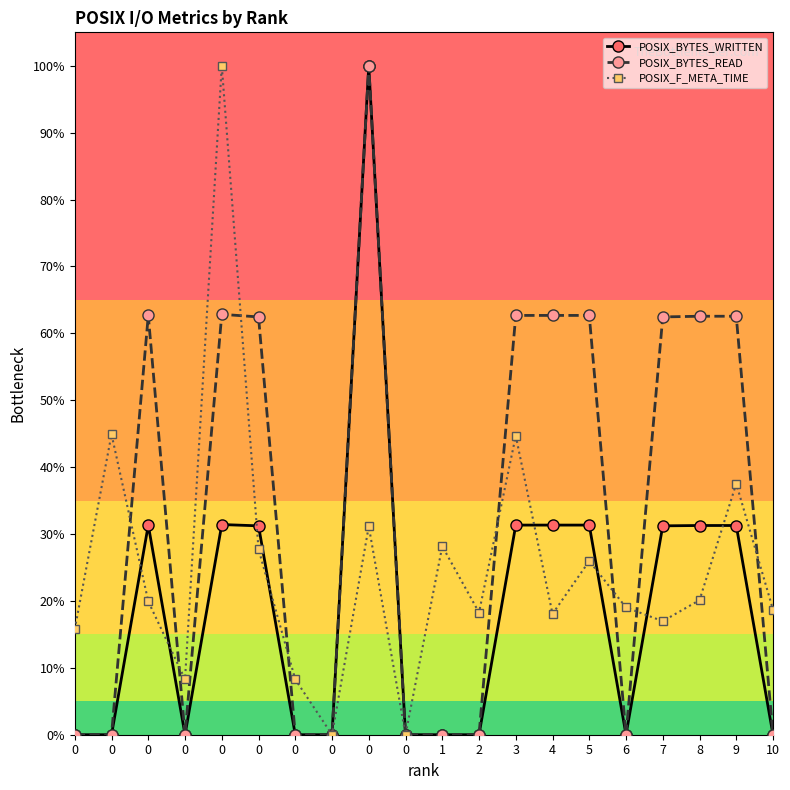

Which series has the largest range (max minus min)?

POSIX_BYTES_WRITTEN